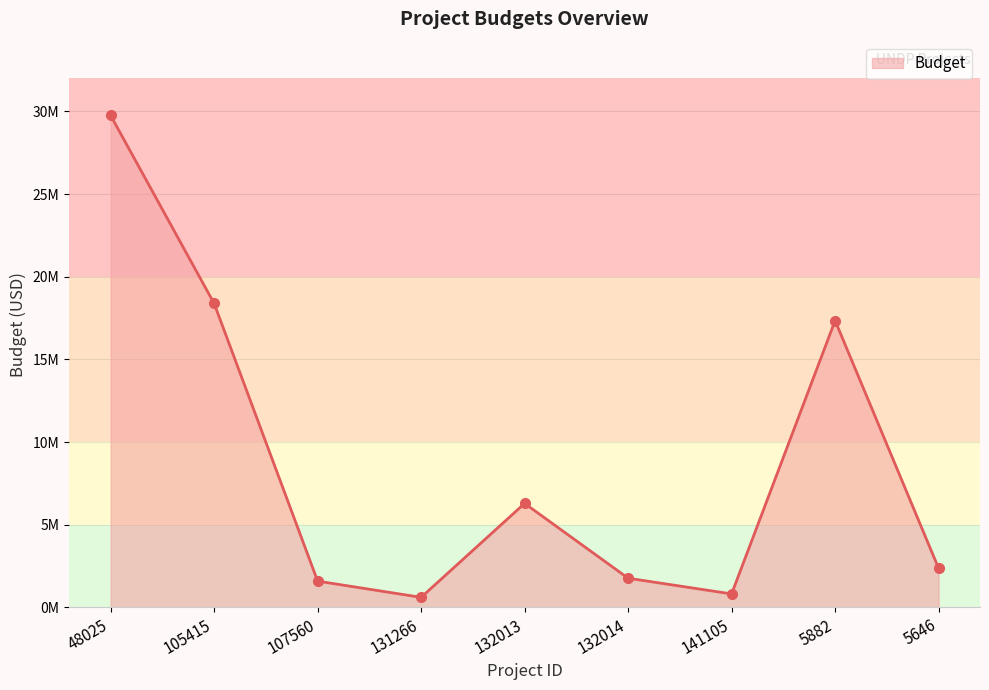

Does the chart have visible grid lines?

Yes